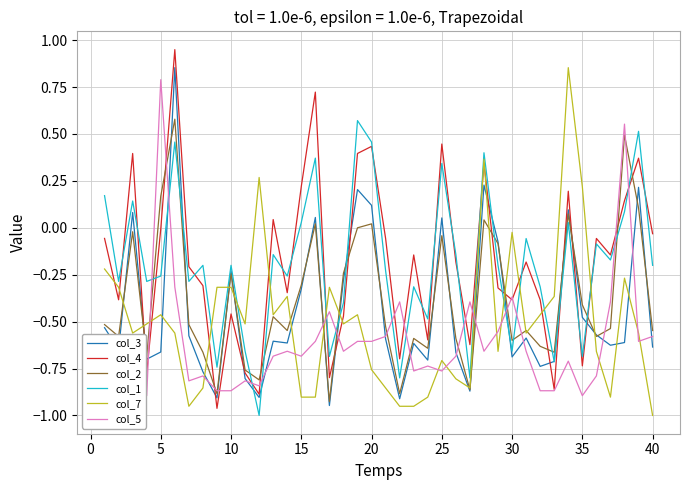

Which series has the largest range (max minus min)?

col_4